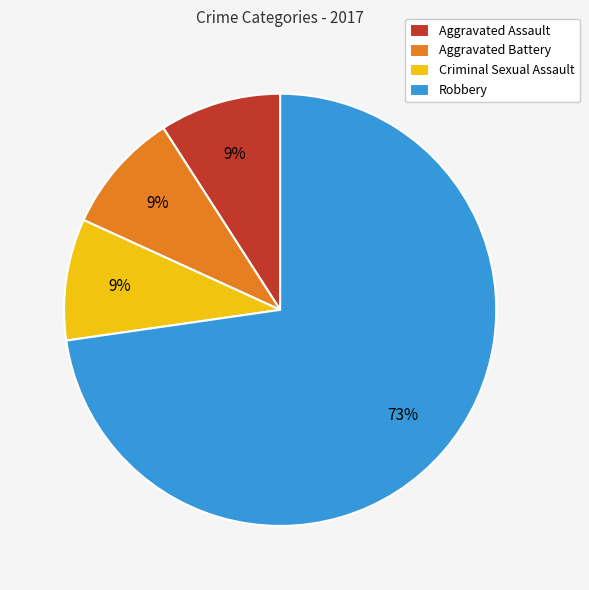

The Aggravated Assault slice represents 9% of the pie. True or false?

True